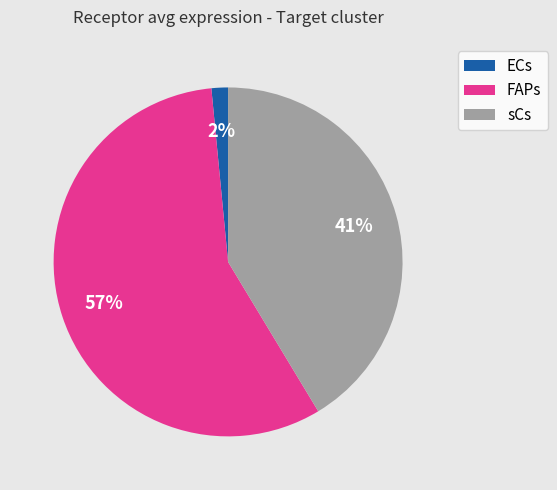

Rank the categories by value from highest to lowest.

FAPs, sCs, ECs